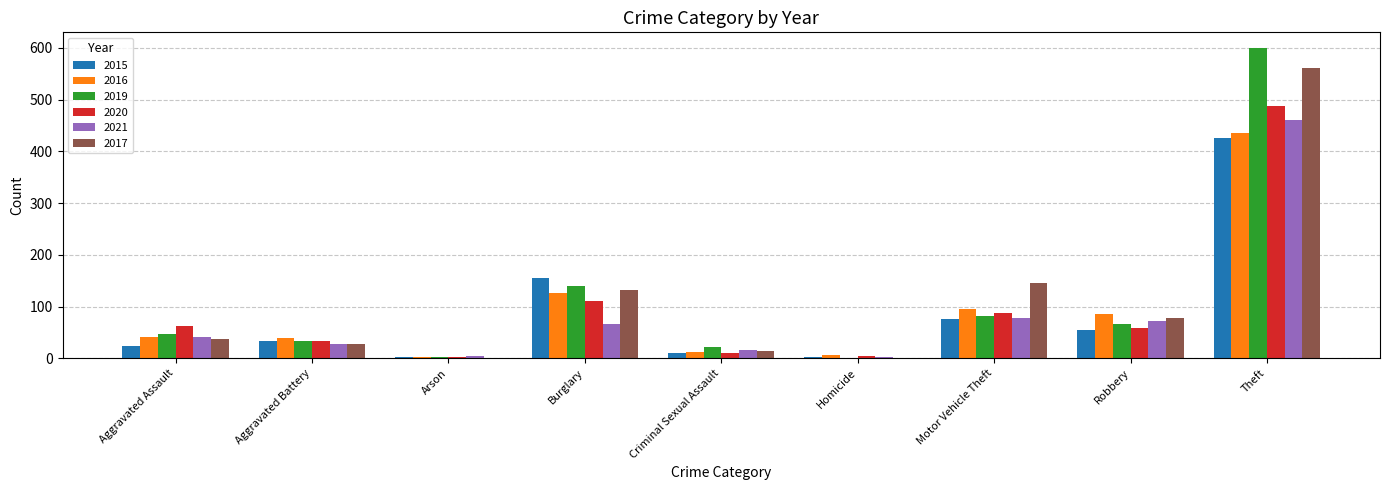

How many groups of bars are there?

9